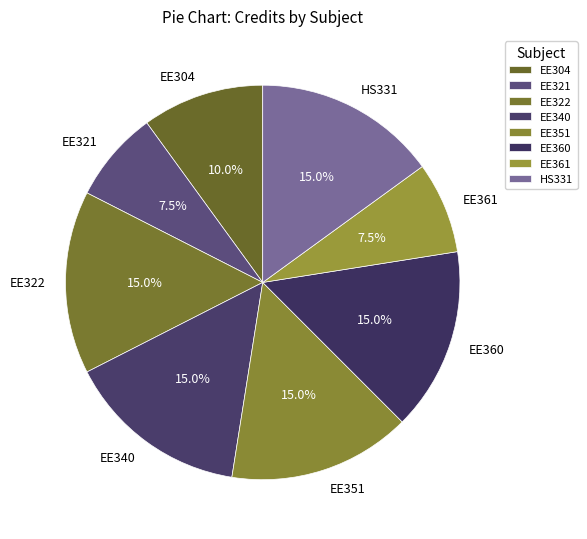

Does EE304 represent more than half of the total?

No